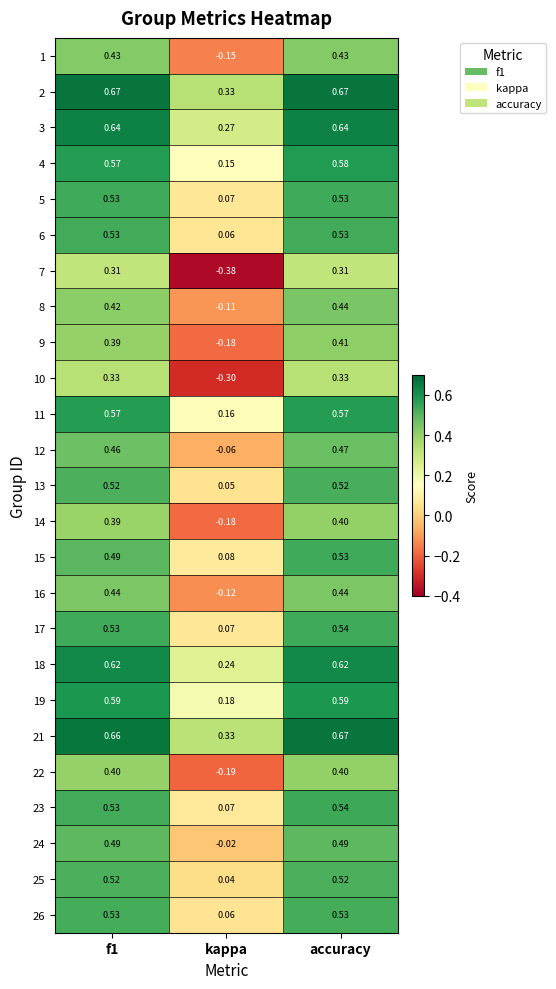

Which category has the lowest value in the 4 series?

kappa